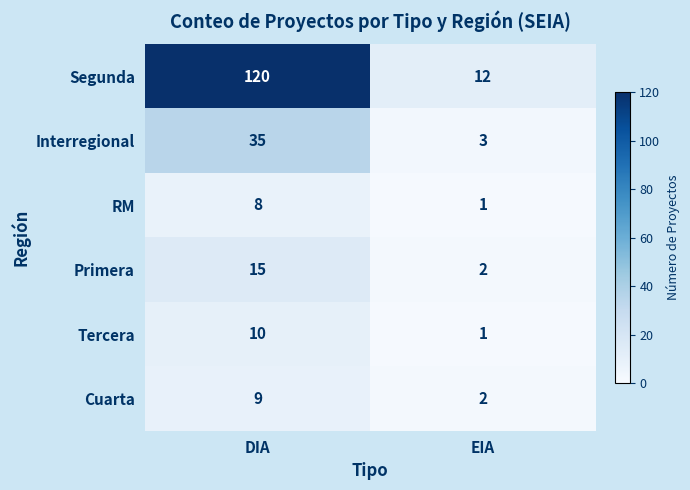

Which series has the widest spread of values?

Segunda